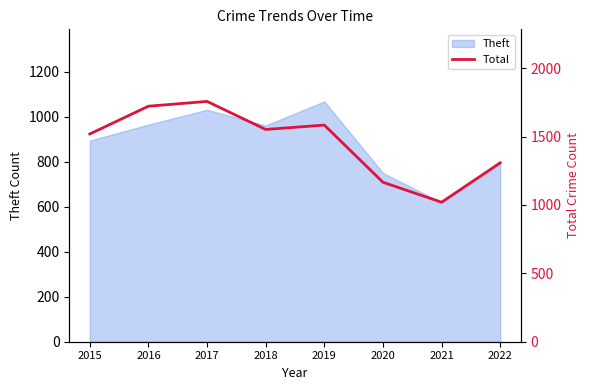

At which label is the value closest to 1388?

2022